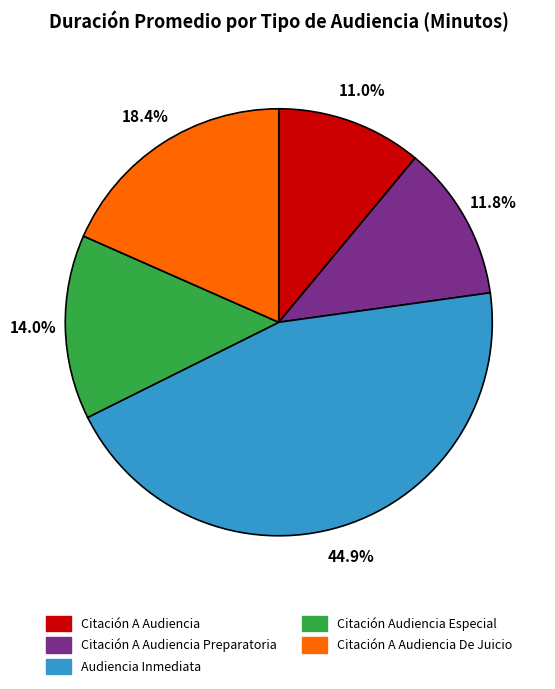

To the nearest percent, what percentage of the pie is Citación A Audiencia?

11%